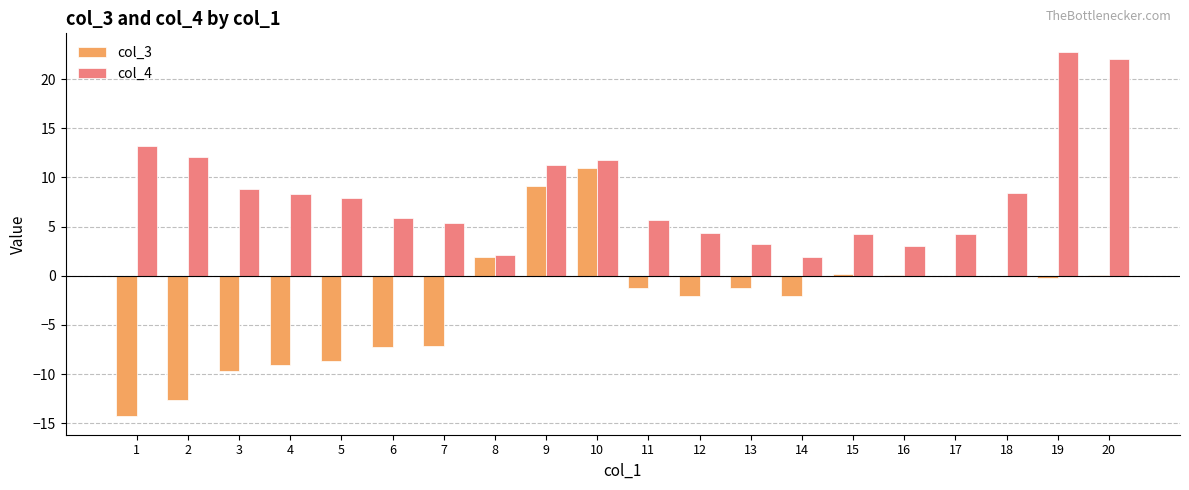

Which label corresponds to the largest value in the chart?

19